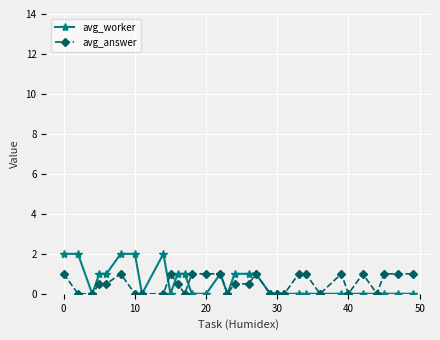

What is the value of the avg_worker point at the 17th from the left?

1.0